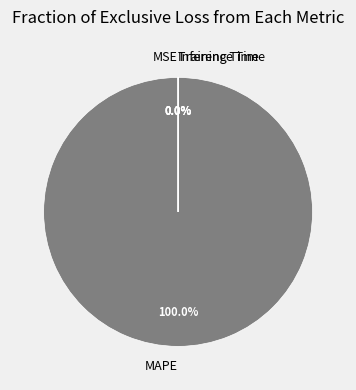

To the nearest percent, what is the average slice percentage?

20%